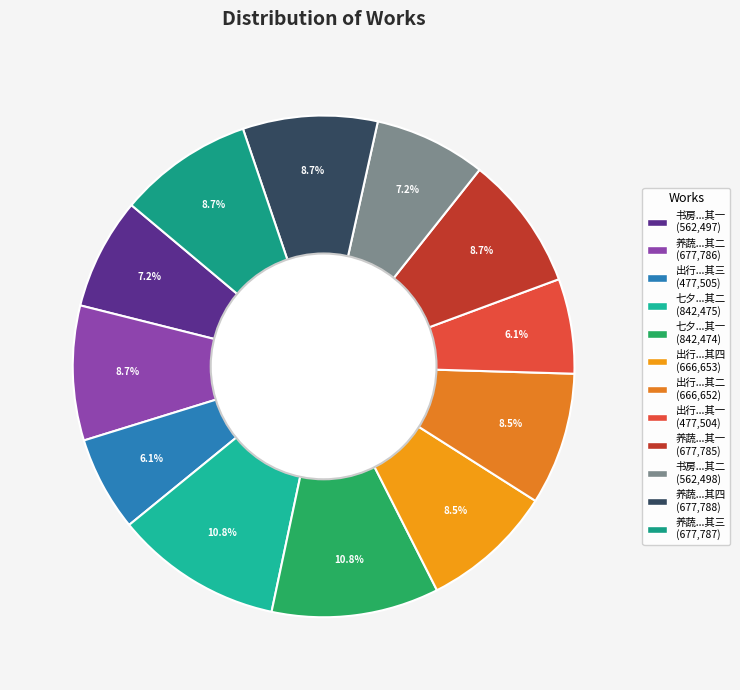

To the nearest percent, what is the average slice percentage?

8%